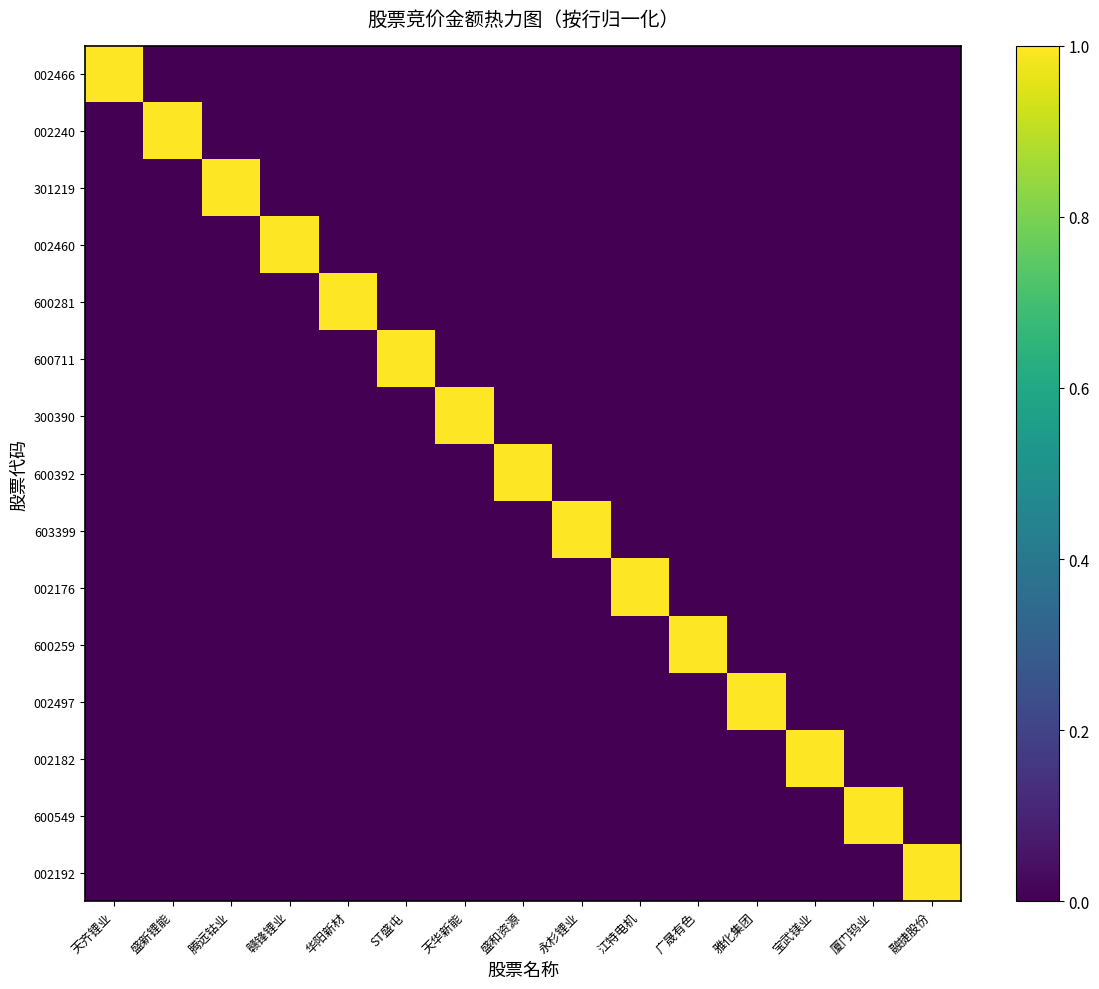

Which series has the largest total across all categories?

002466